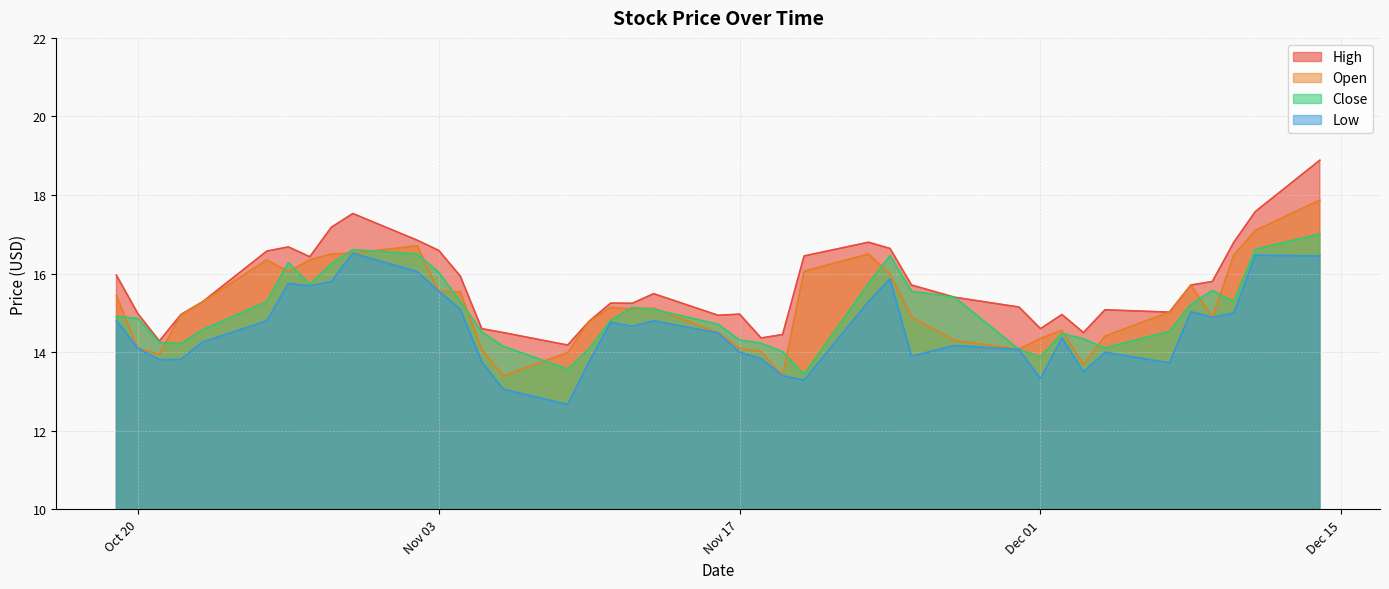

What is the average value of the High series?

15.7